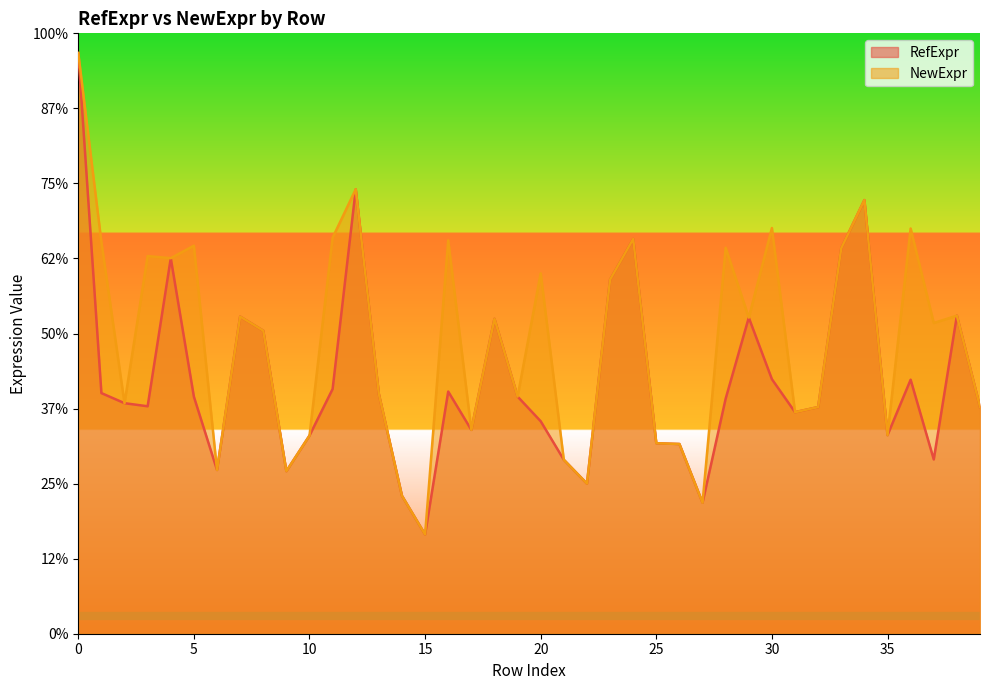

What is the sum of the RefExpr values at 10 and 37?

2.5